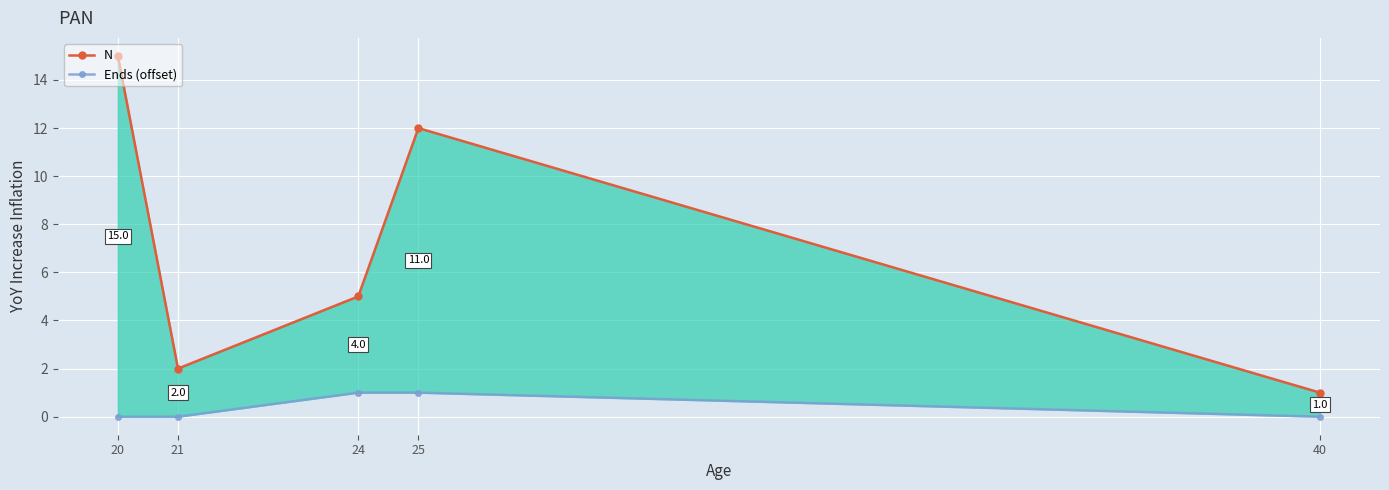

List the labels in order of N value, largest first.

20, 25, 24, 21, 40